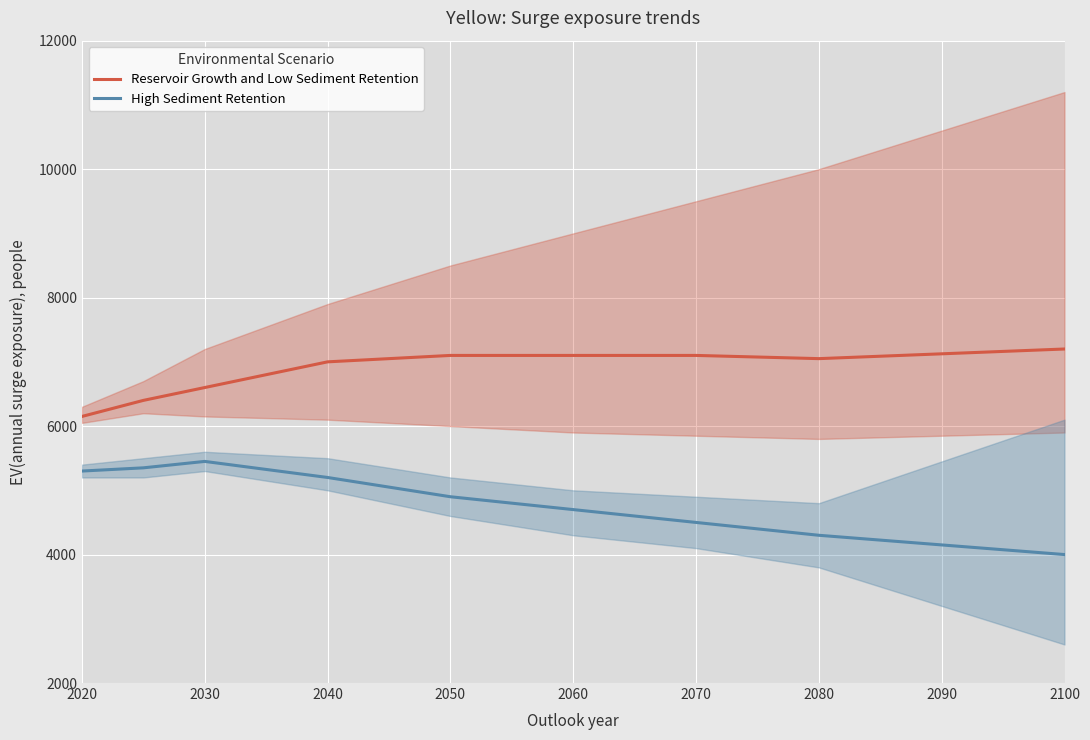

How many lines are shown in the chart?

2